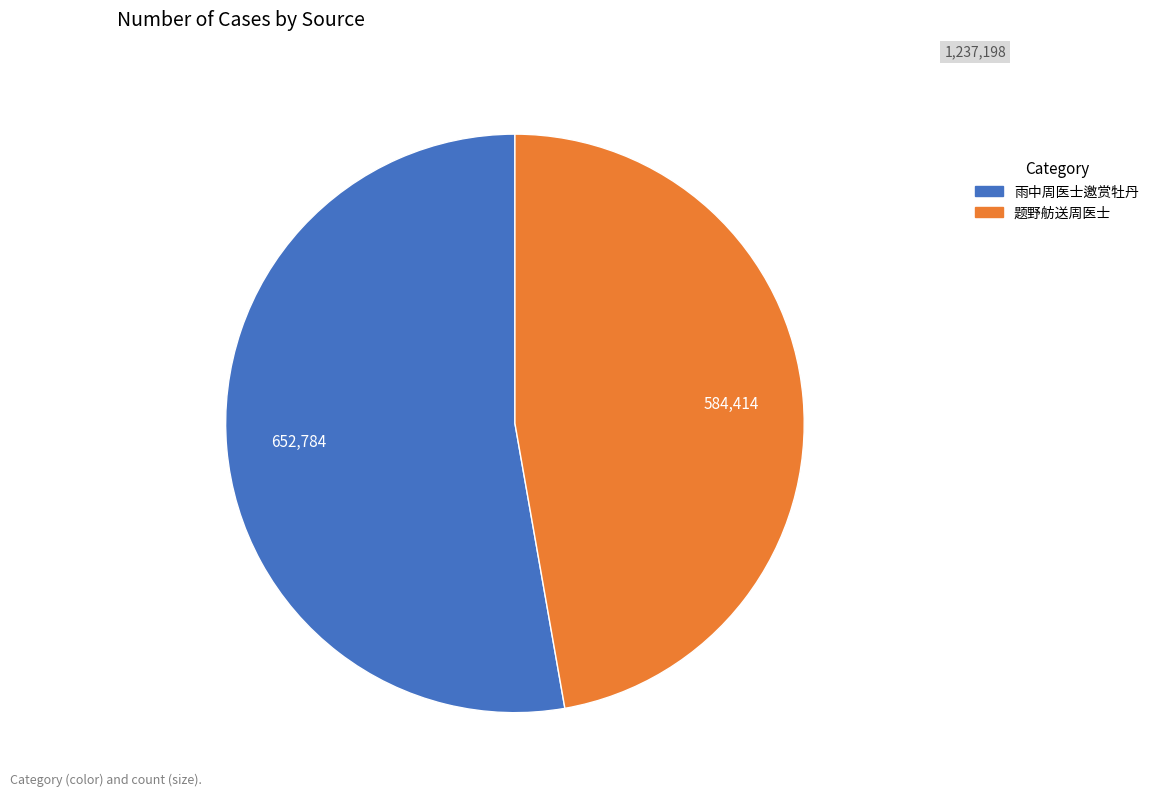

Between 雨中周医士邀赏牡丹 and 题野舫送周医士, which is larger?

雨中周医士邀赏牡丹